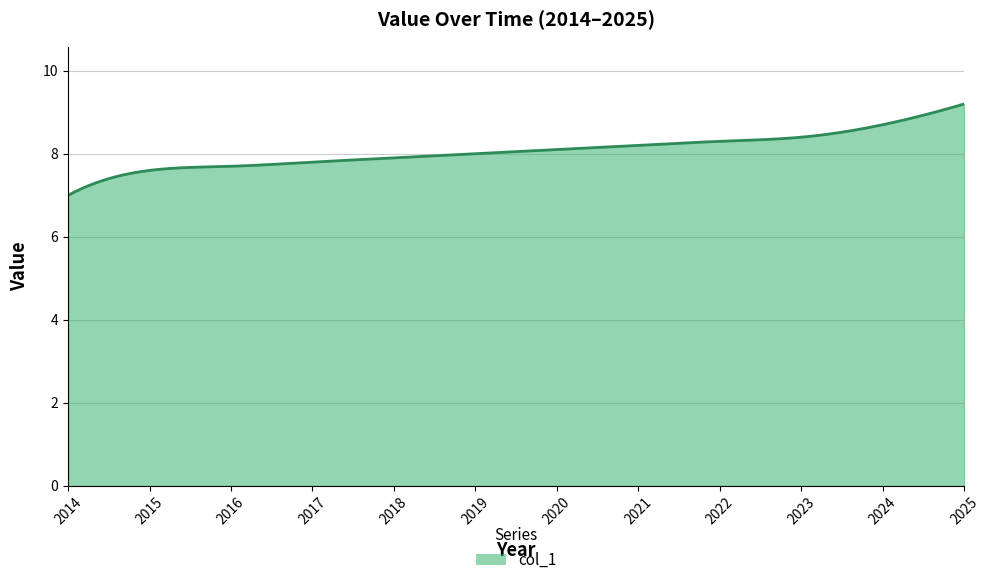

What is the greatest value displayed?

9.2